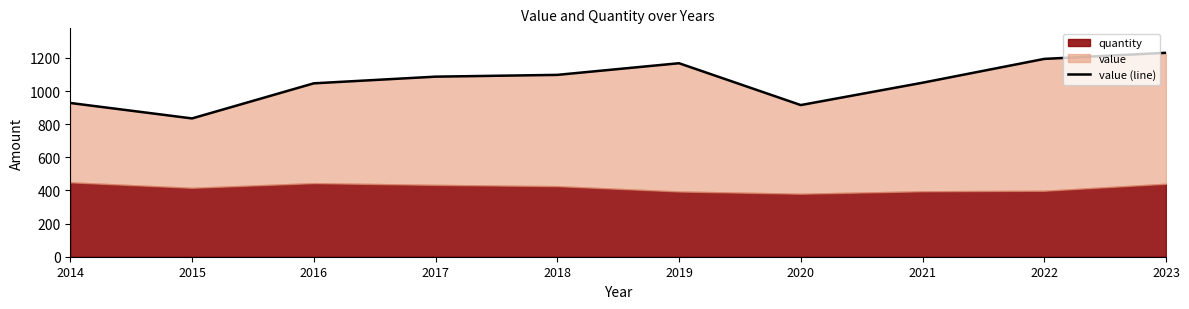

What is the ratio of the value at 2020 to the value at 2017?

0.8